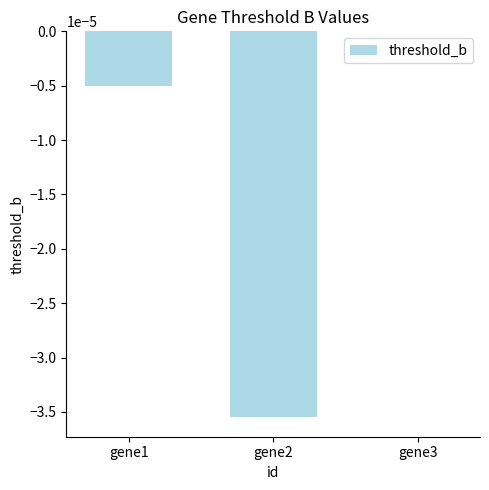

Between gene2 and gene1, which is larger?

gene1